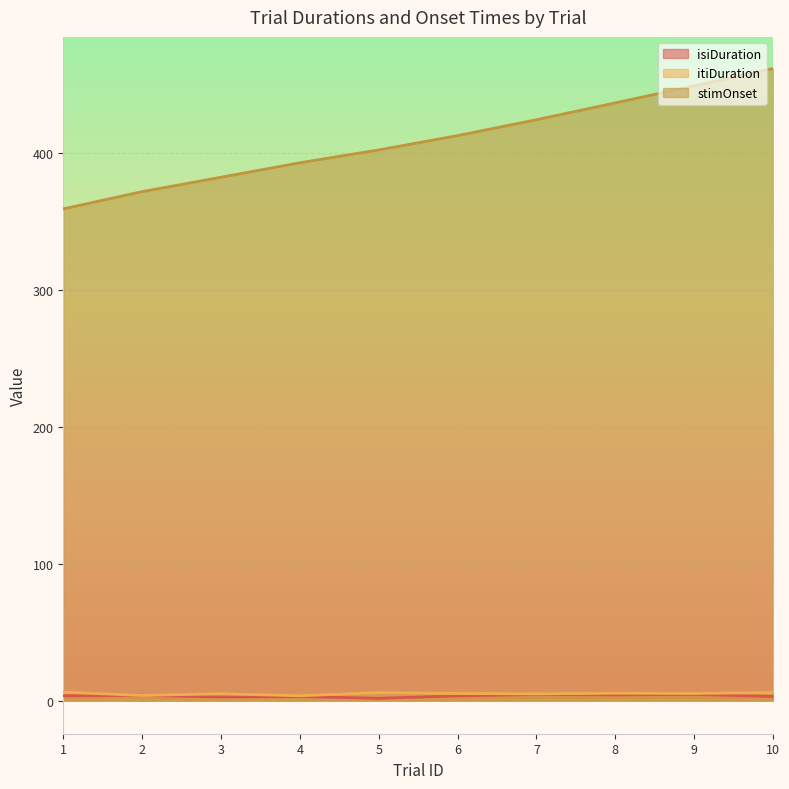

Reading right to left, list all the values displayed in this chart.

isiDuration: 3.0	4.5	4.2	4.5	3.4	1.6	2.9	2.6	3.8	3.5
itiDuration: 5.9	5.2	5.3	4.9	5.2	5.8	3.5	5.0	3.7	6.1
stimOnset: 462.1	449.5	437.0	424.7	413.1	402.6	393.2	382.6	372.1	359.5